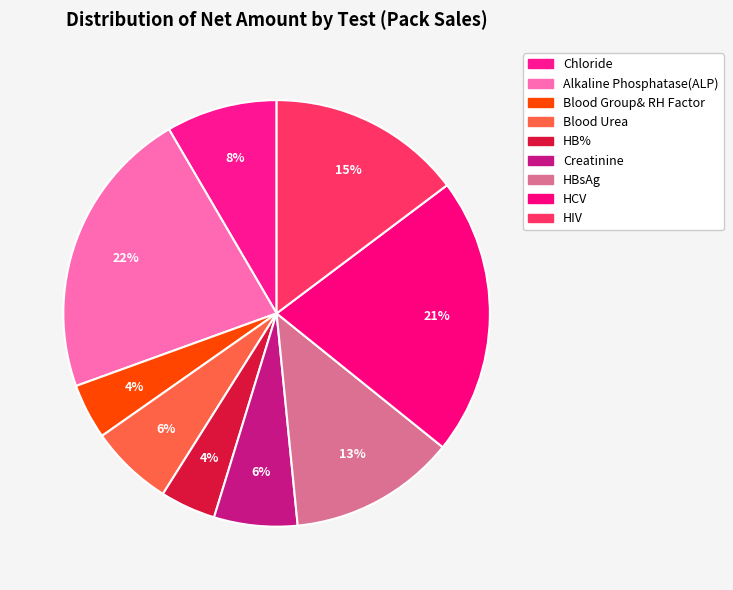

To the nearest percent, what percentage of the pie is HCV?

21%